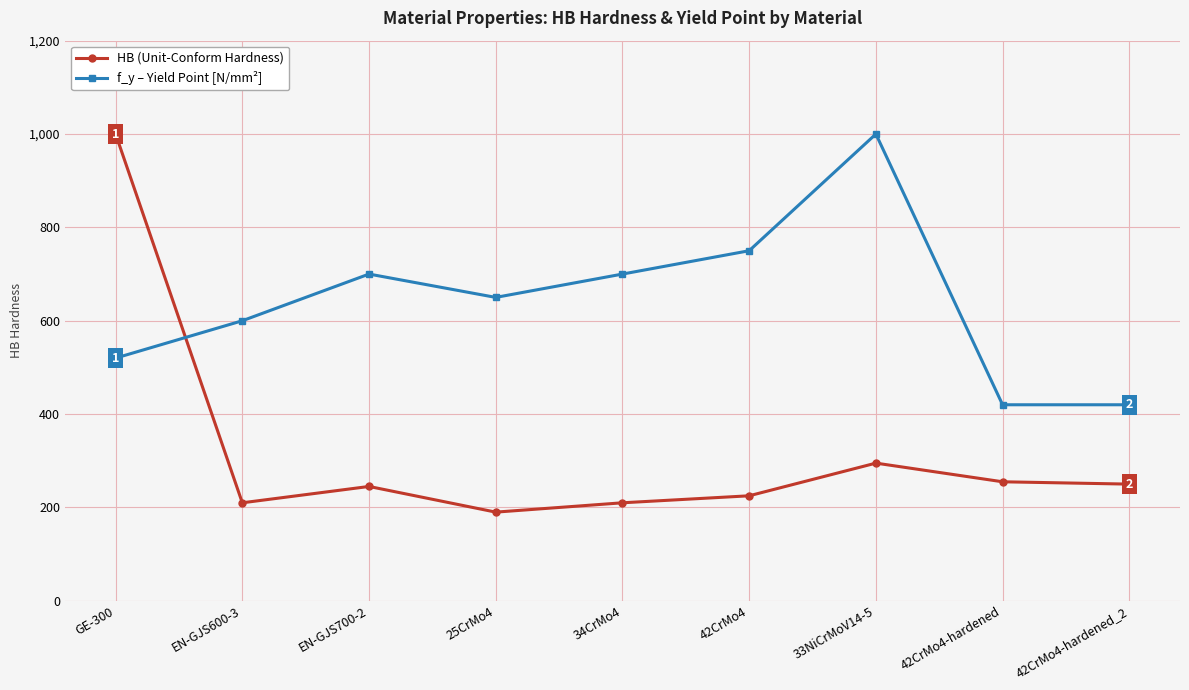

What is the minimum value shown in the chart?

190